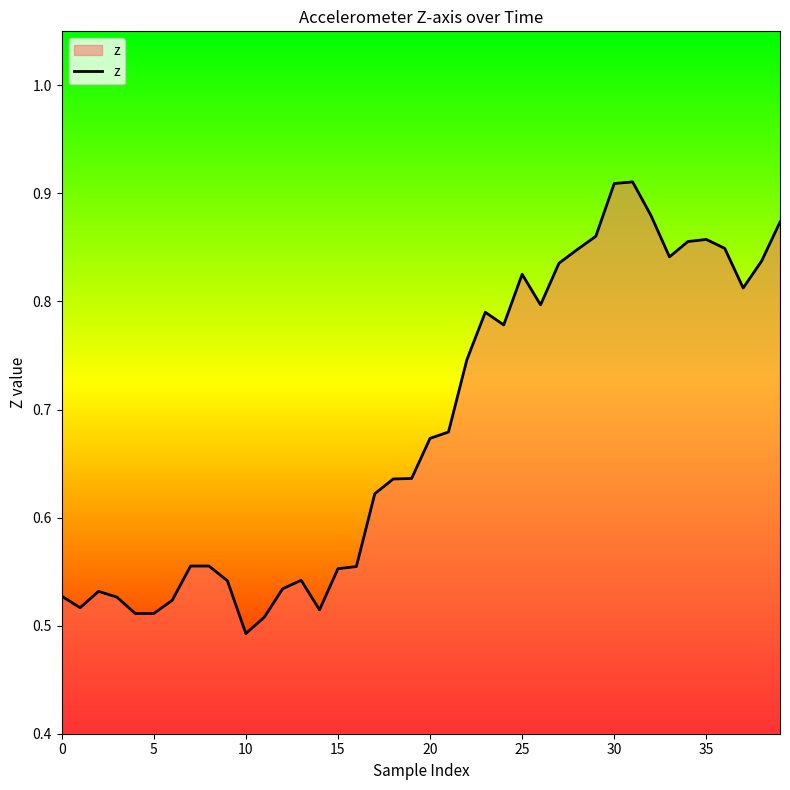

How many lines are shown in the chart?

1